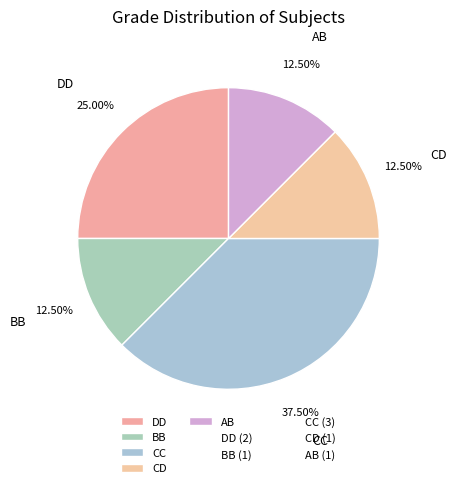

Which has a higher value, AB or CC?

CC